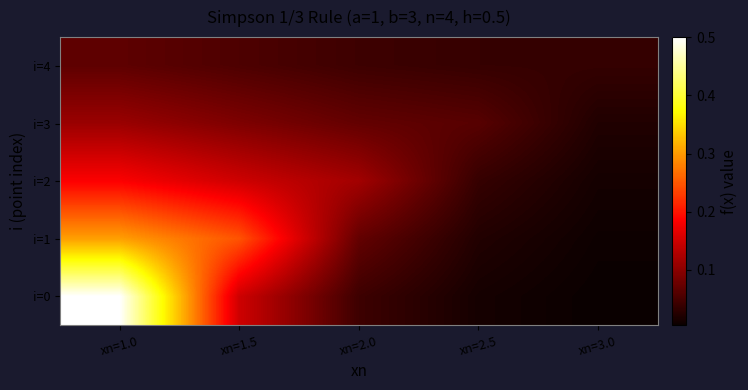

Reading left to right, extract all data points from this chart.

i=0: xn=1.0=0.5	xn=1.5=0.2	xn=2.0=0.0	xn=2.5=0.0	xn=3.0=0.0
i=1: xn=1.0=0.3	xn=1.5=0.2	xn=2.0=0.1	xn=2.5=0.0	xn=3.0=0.0
i=2: xn=1.0=0.2	xn=1.5=0.2	xn=2.0=0.1	xn=2.5=0.0	xn=3.0=0.0
i=3: xn=1.0=0.1	xn=1.5=0.1	xn=2.0=0.1	xn=2.5=0.1	xn=3.0=0.0
i=4: xn=1.0=0.1	xn=1.5=0.1	xn=2.0=0.0	xn=2.5=0.0	xn=3.0=0.0